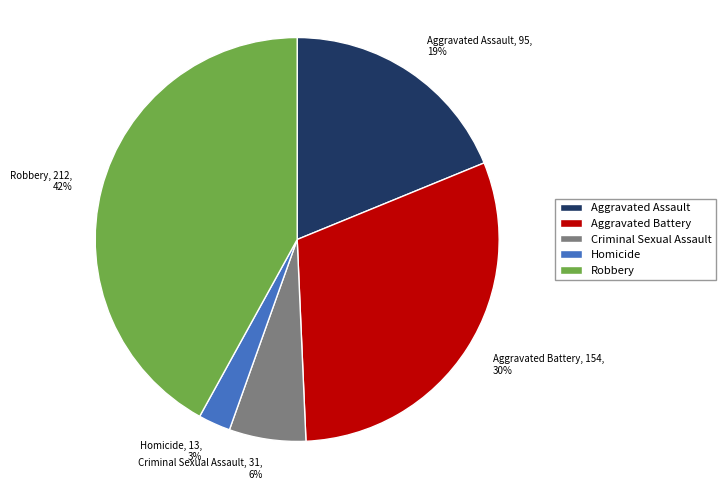

Which has a higher value, Aggravated Battery, 154, 30% or Robbery, 212, 42%?

Robbery, 212, 42%